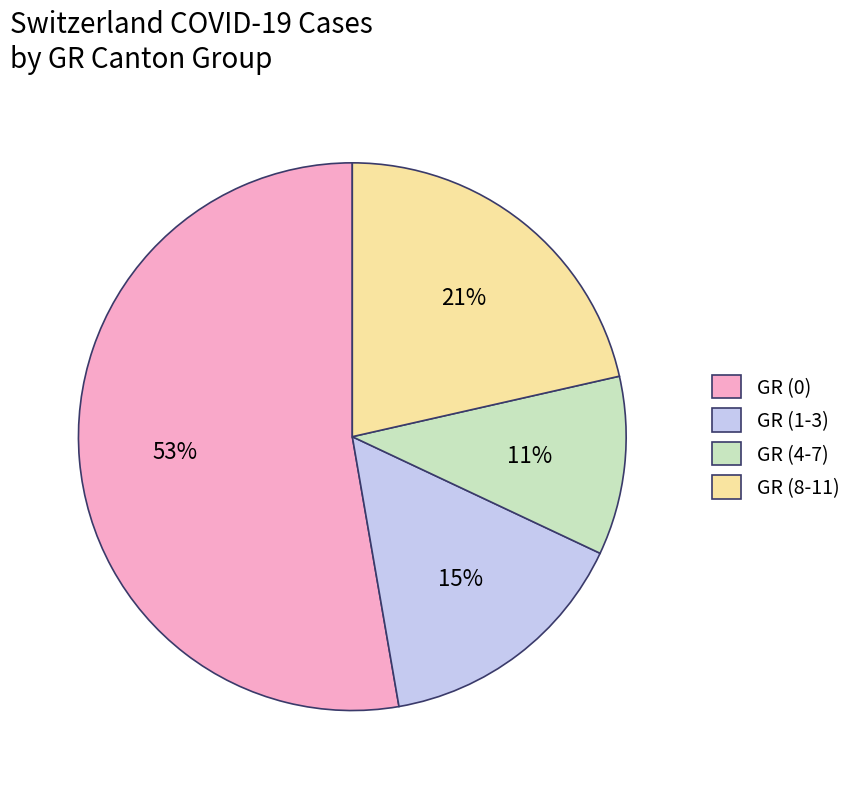

How many slices are in this pie chart?

4